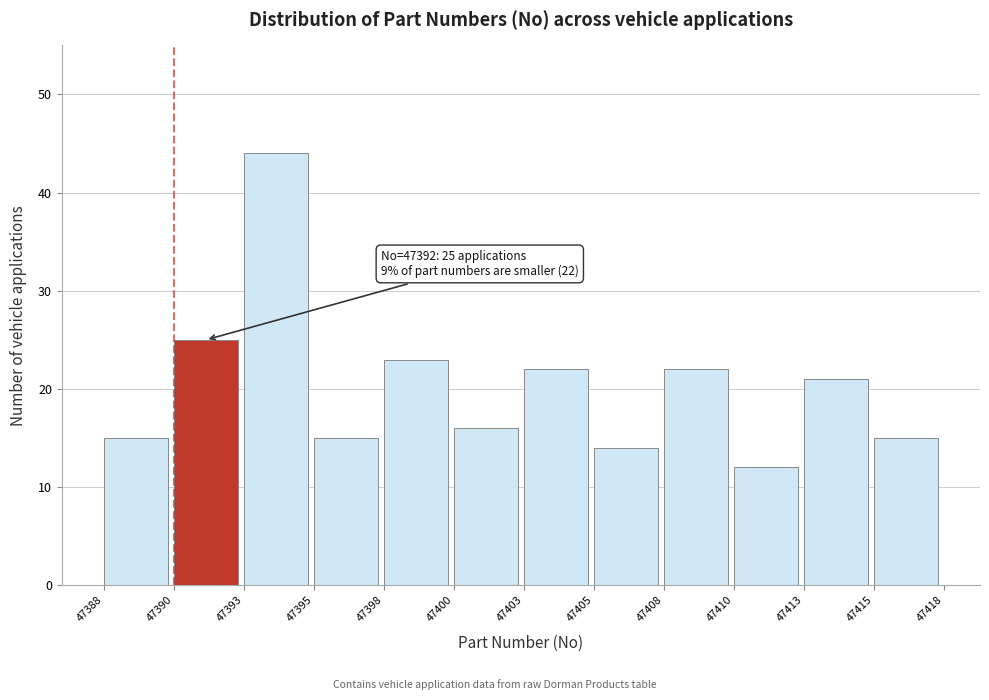

Reading left to right, what are all the values shown in this chart?

47388=15	47390=25	47393=44	47395=15	47398=23	47400=16	47403=22	47405=14	47408=22	47410=12	47413=21	47415=15